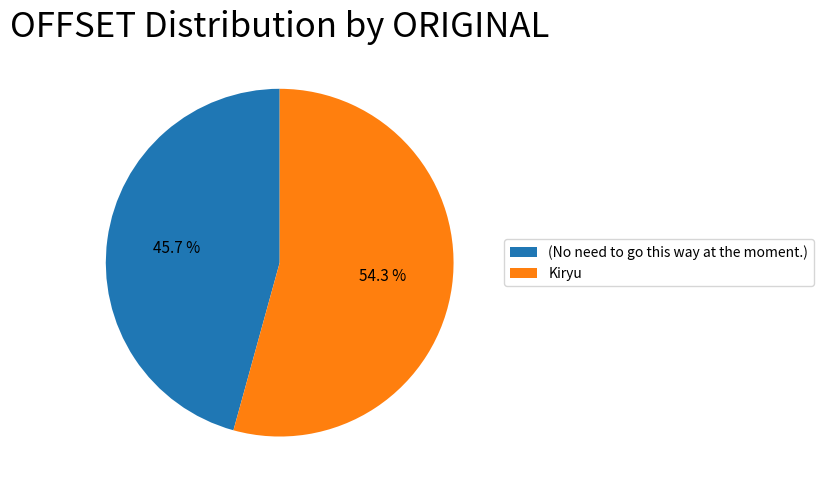

To the nearest percent, what portion does (No need to go this way at the moment.) represent?

46%